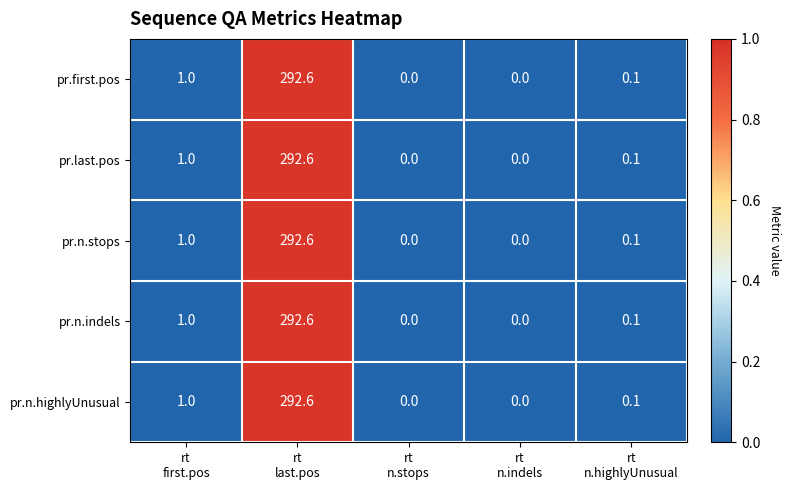

What is the sum of all pr.n.stops values?

293.7